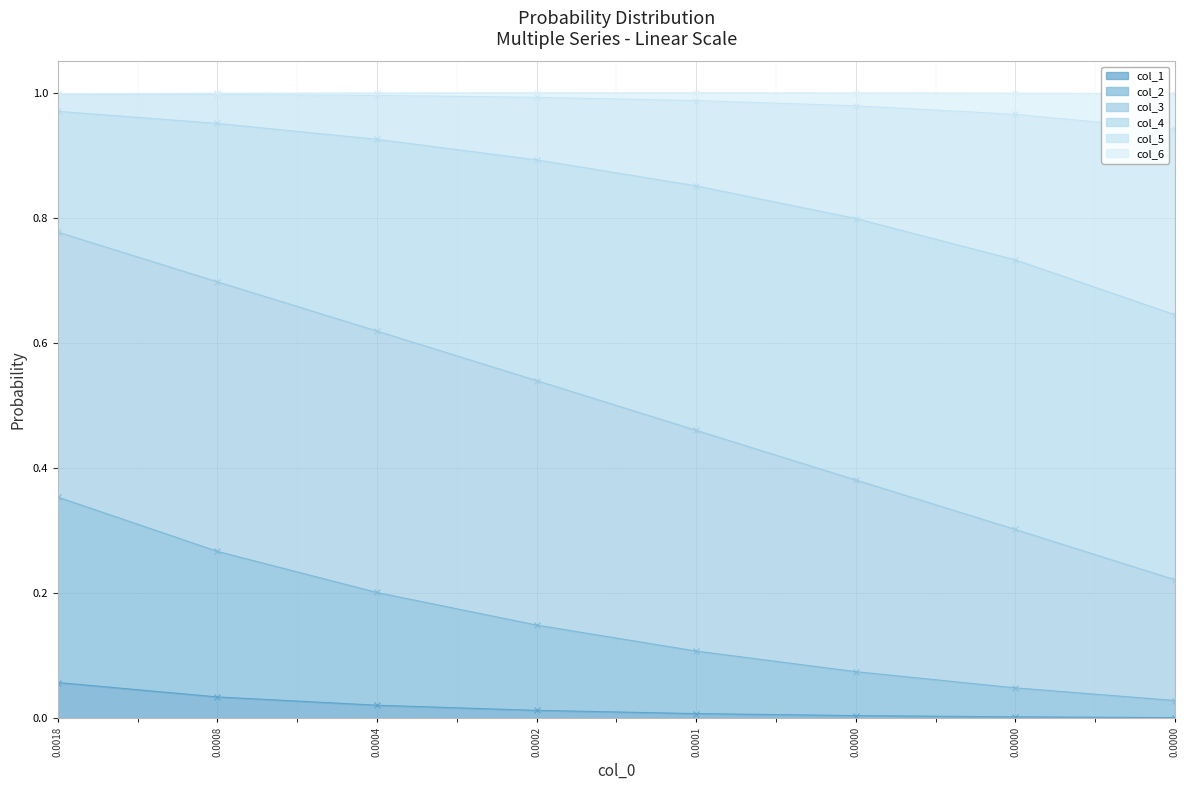

At how many categories does at least one series exceed 0?

8